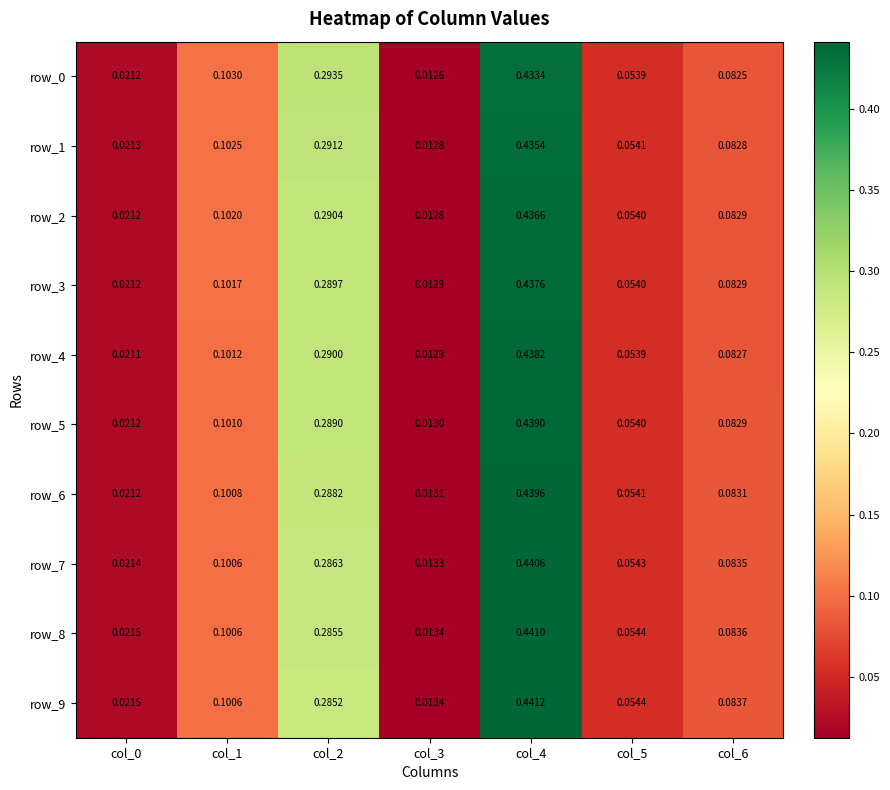

Is the value of row_9 at col_6 greater than the value of row_7 at col_0?

Yes